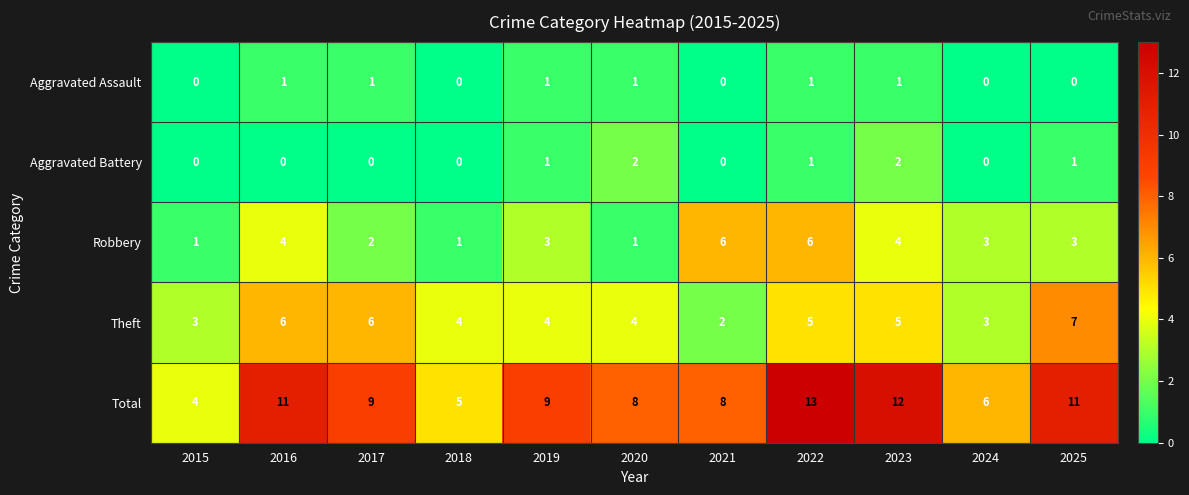

What is the total value across all series at 2023?

24